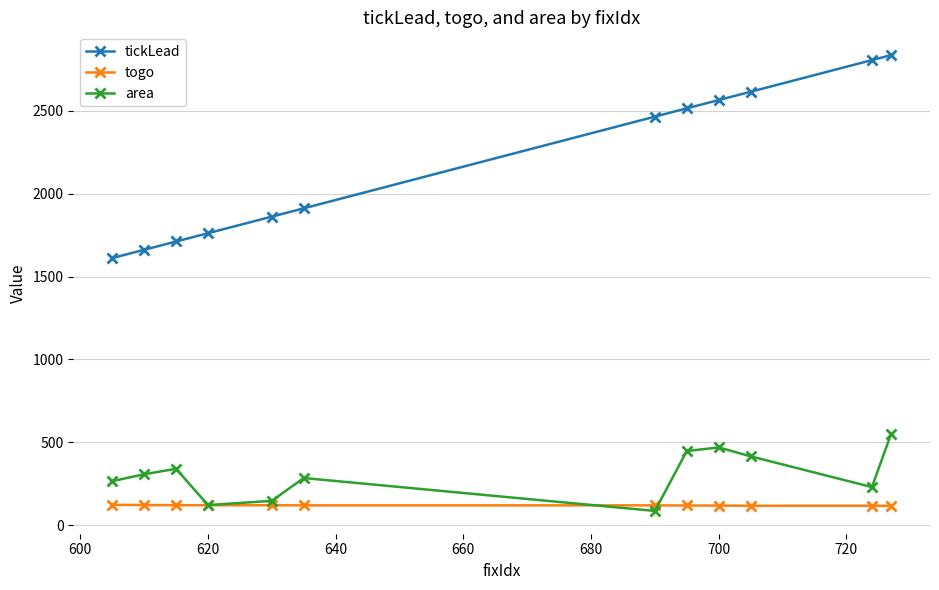

Which series has the largest total across all categories?

tickLead